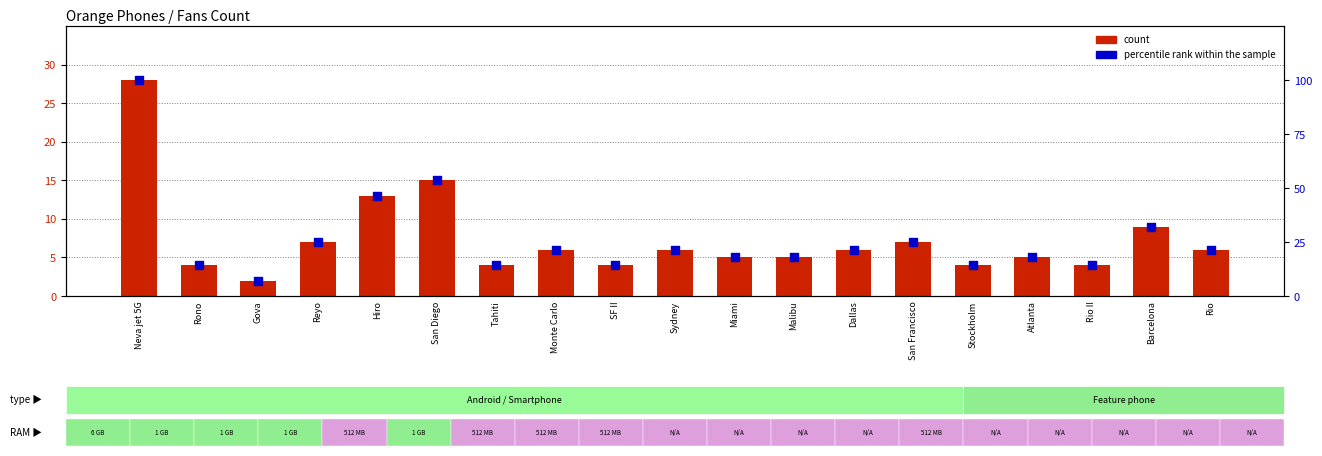

Which series contains the highest Y value?

percentile rank within the sample